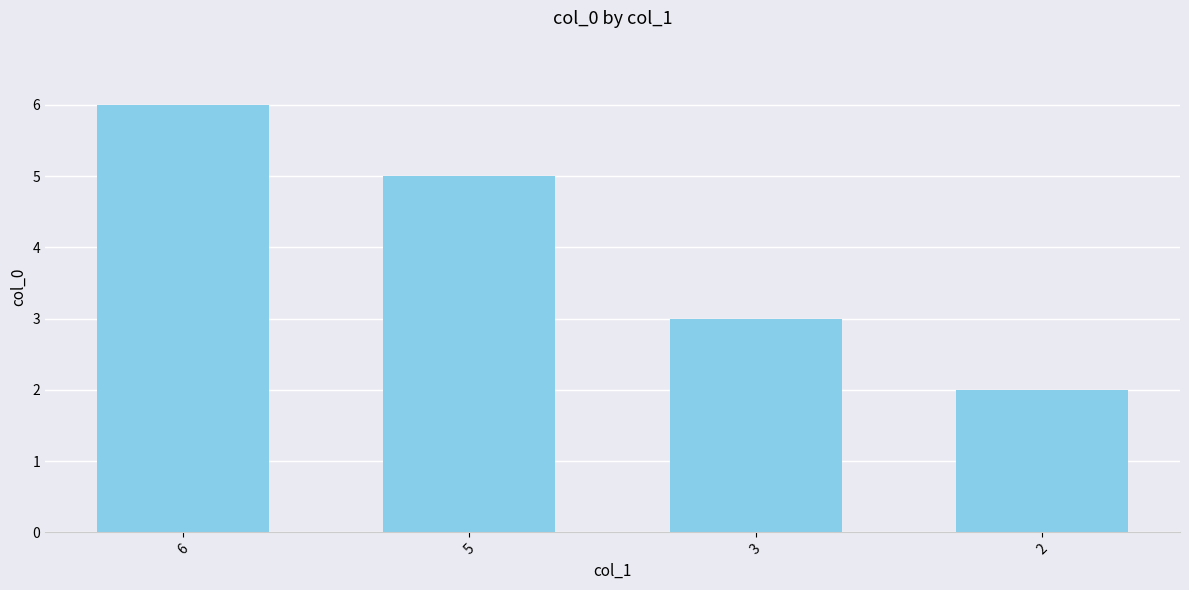

What is the difference between the second highest and second lowest values?

2